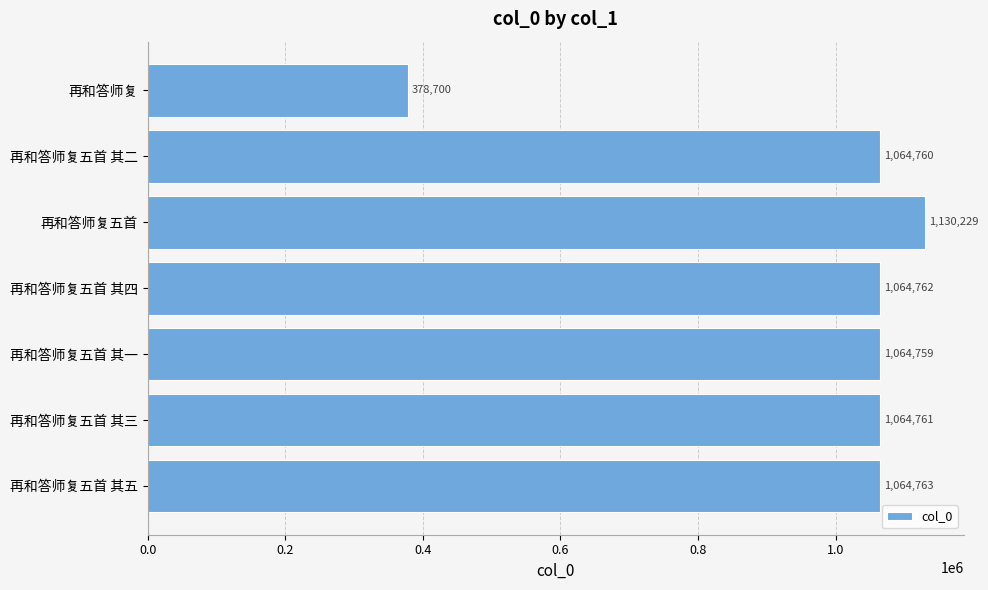

Reading top to bottom, extract all data points from this chart.

378700	1064760	1130229	1064762	1064759	1064761	1064763